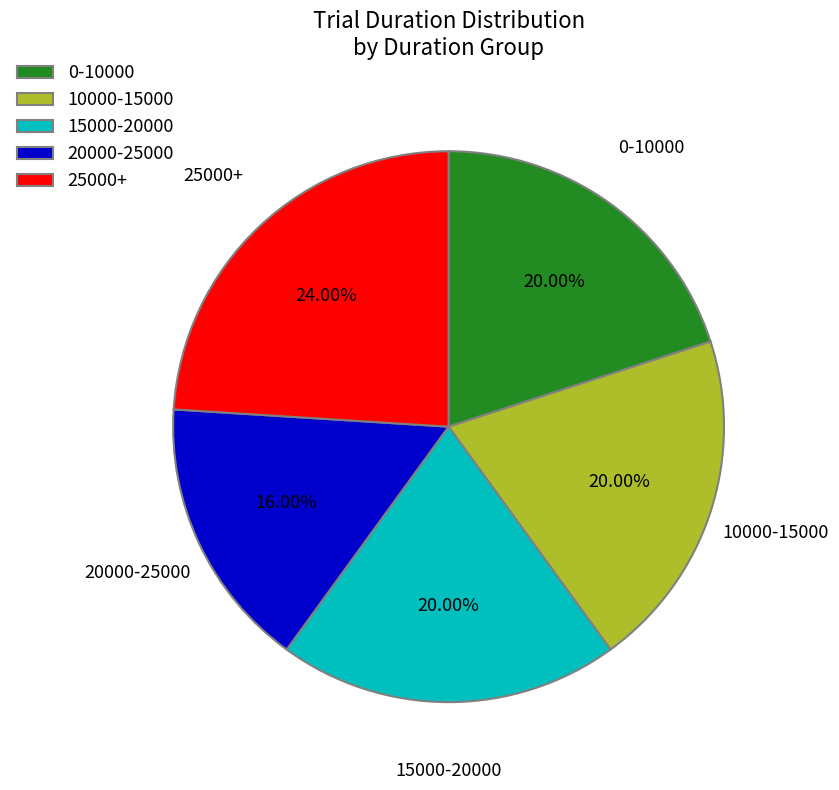

Does any single category account for the majority?

No